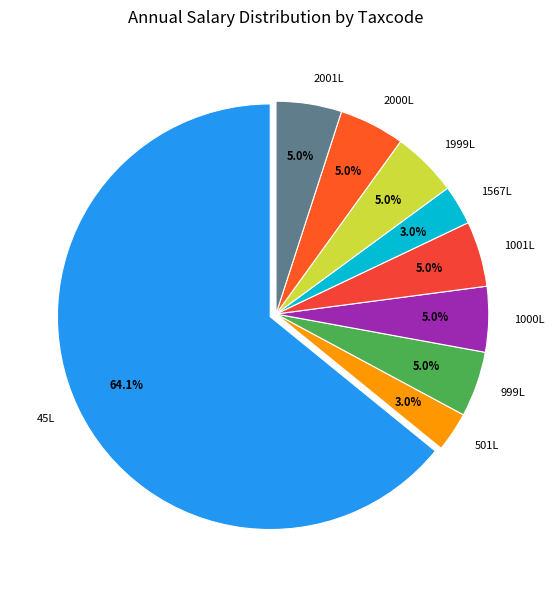

How many slices are in this pie chart?

9